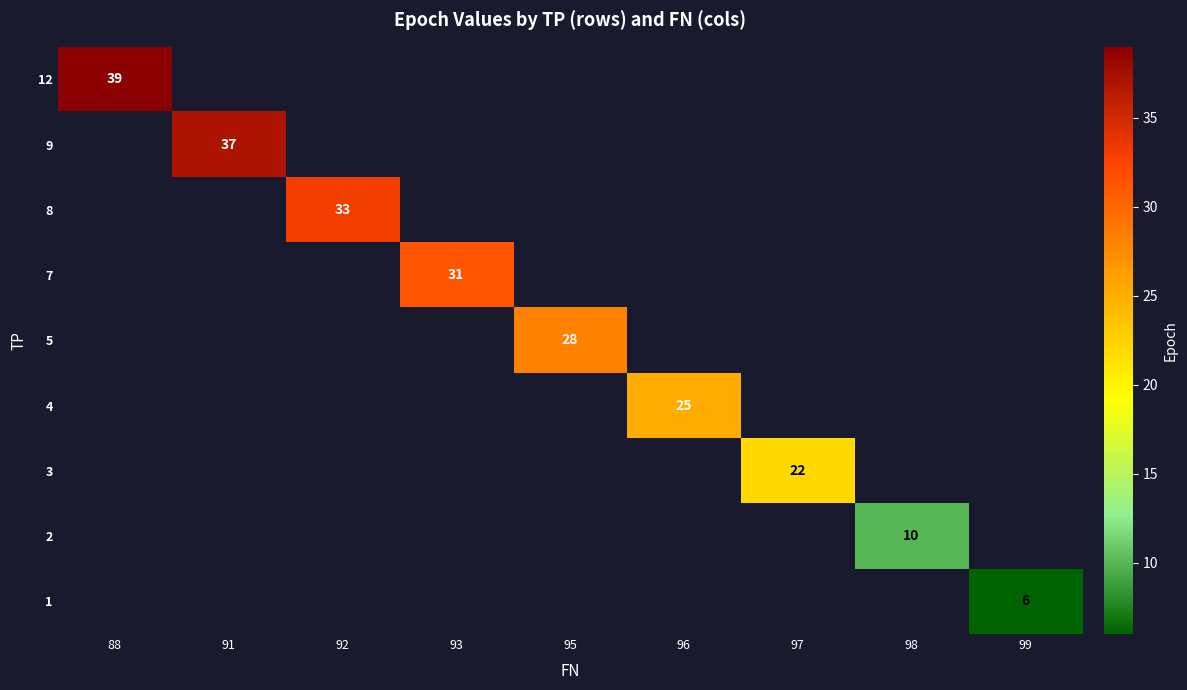

Between 99 and 93, which is larger?

93